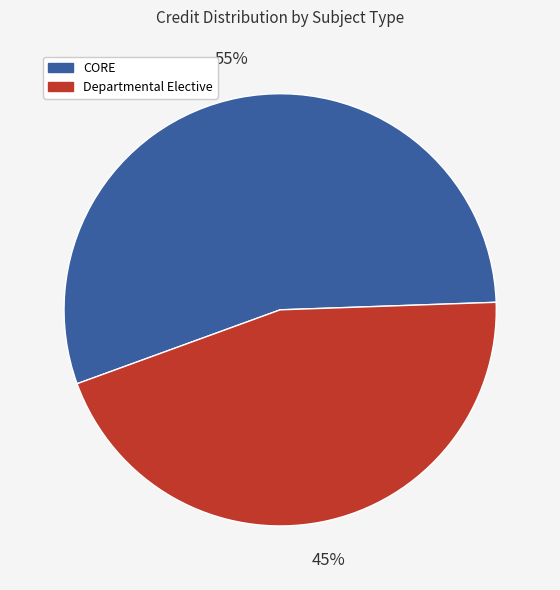

Does any single category account for the majority?

Yes